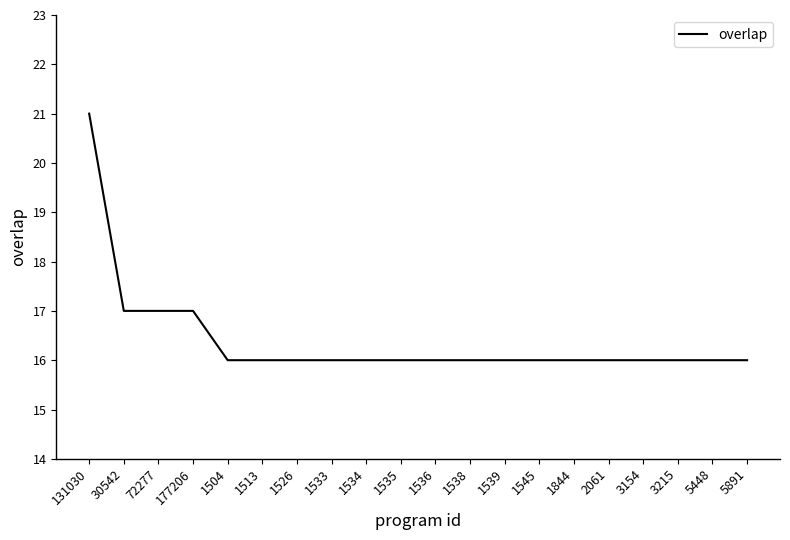

What is the minimum value shown in the chart?

16